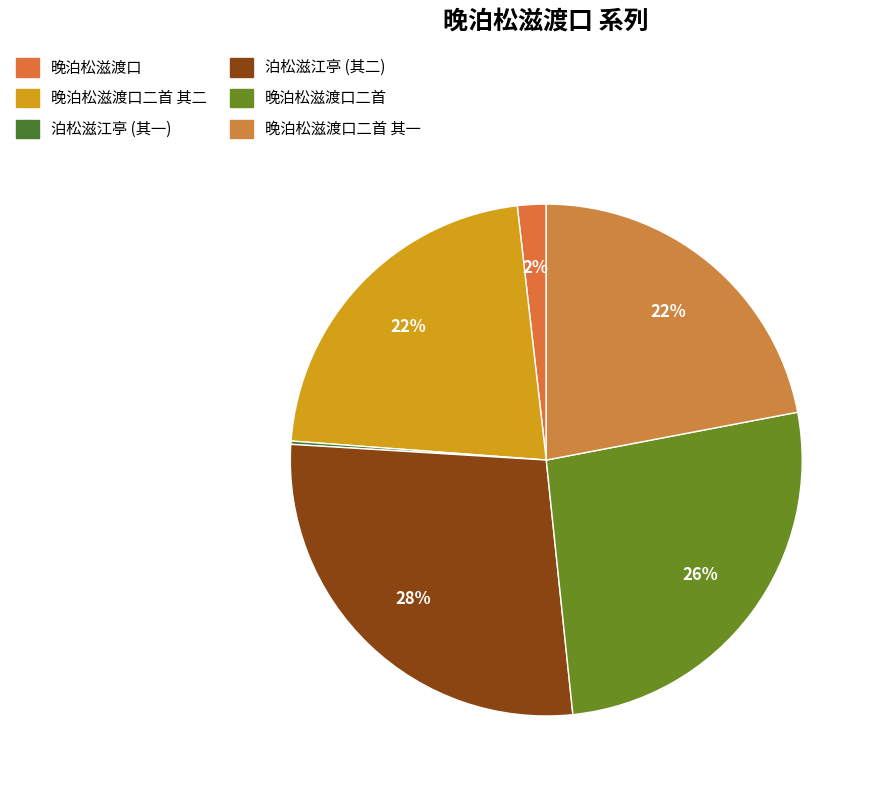

Which category has the biggest portion of the pie?

泊松滋江亭 (其二)